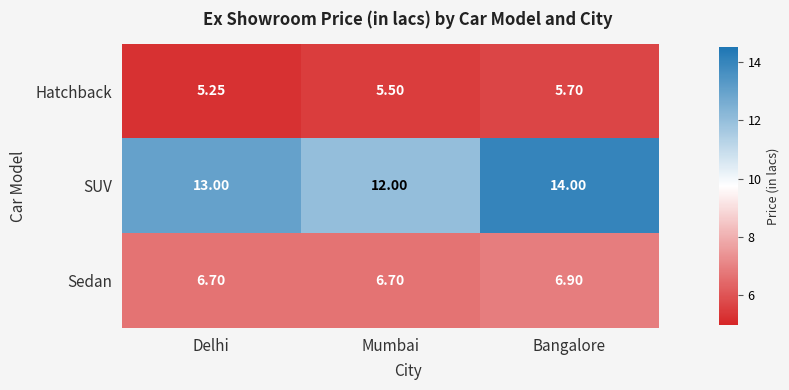

How many distinct data groups are displayed?

3